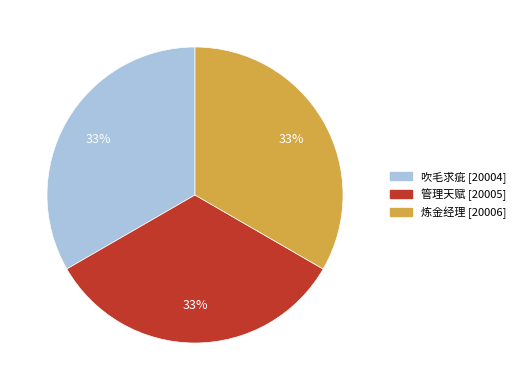

Is the sum of 炼金经理 and 管理天赋 greater than half?

Yes